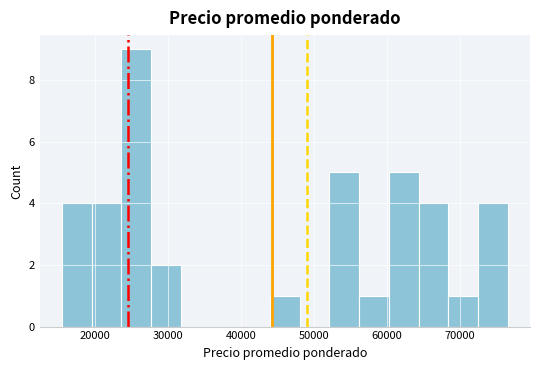

How tall is the bar that spans 64000 to 68000 on the x-axis? Neither the bar edges nor the heights are printed on the chart, so give them approximately, as read against the axes.

4